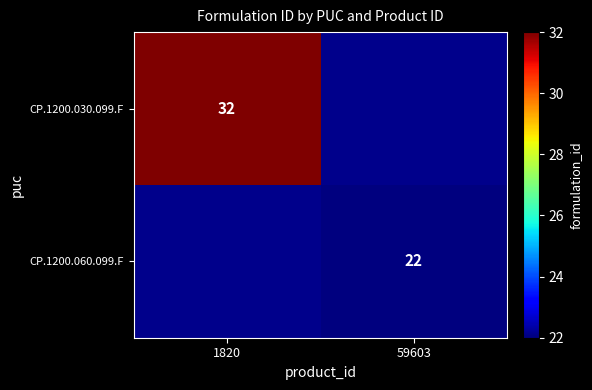

True or false: CP.1200.030.099.F has a value of 57 at 1820.

False